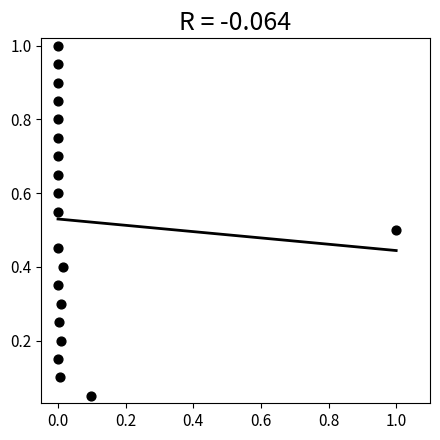

What is the range of X values (max minus min)?

1.0